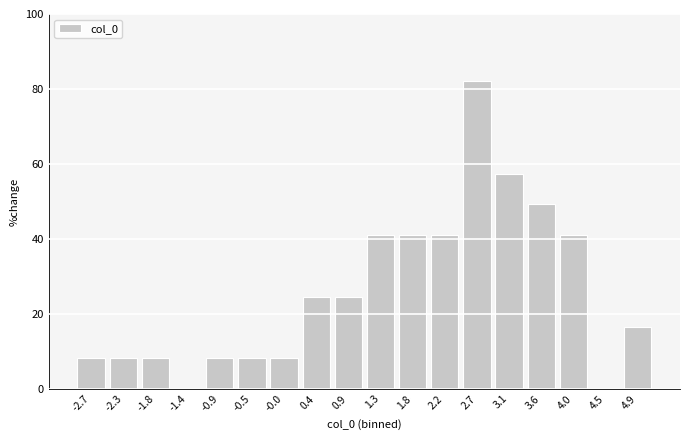

Reading left to right, list all the values displayed in this chart.

-2.7=8.2	-2.3=8.2	-1.8=8.2	-1.4=0.0	-0.9=8.2	-0.5=8.2	-0.0=8.2	0.4=24.6	0.9=24.6	1.3=41.0	1.8=41.0	2.2=41.0	2.7=82.0	3.1=57.4	3.6=49.2	4.0=41.0	4.5=0.0	4.9=16.4